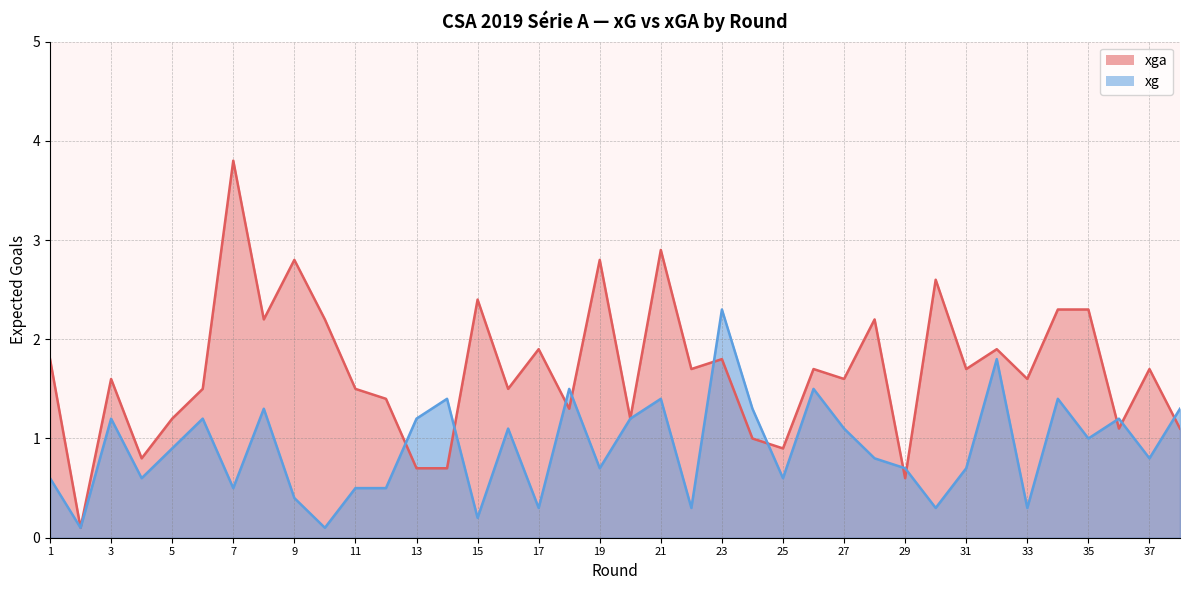

After their last crossing, which series has the higher values: xga or xg?

xg